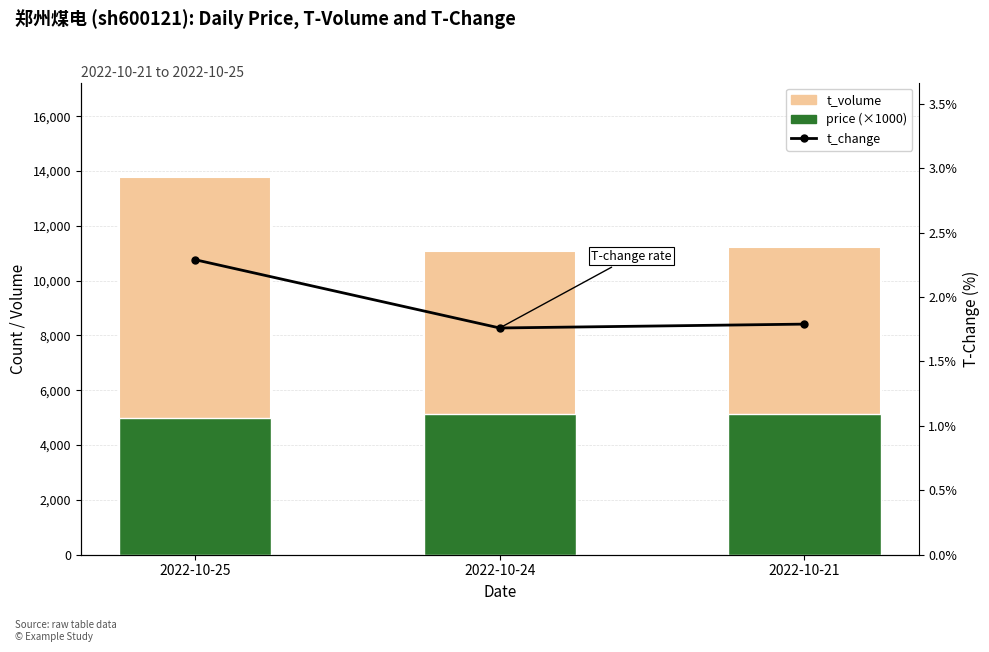

Which category has the highest value across all series?

2022-10-25